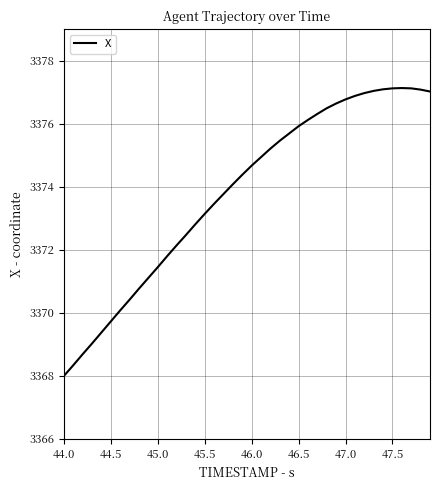

What is the average value?

3373.8